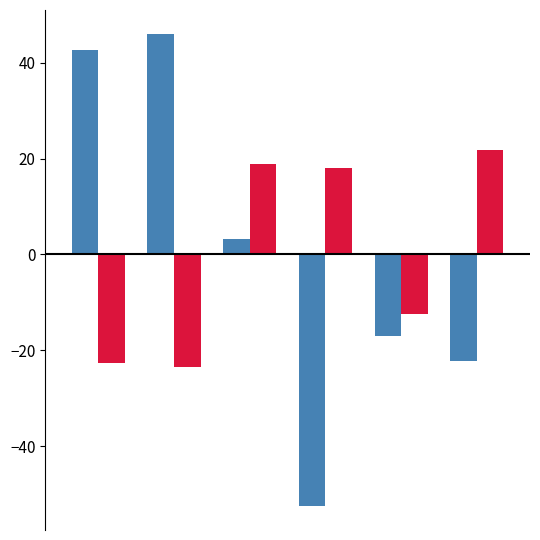

What is the greatest value displayed?

46.1